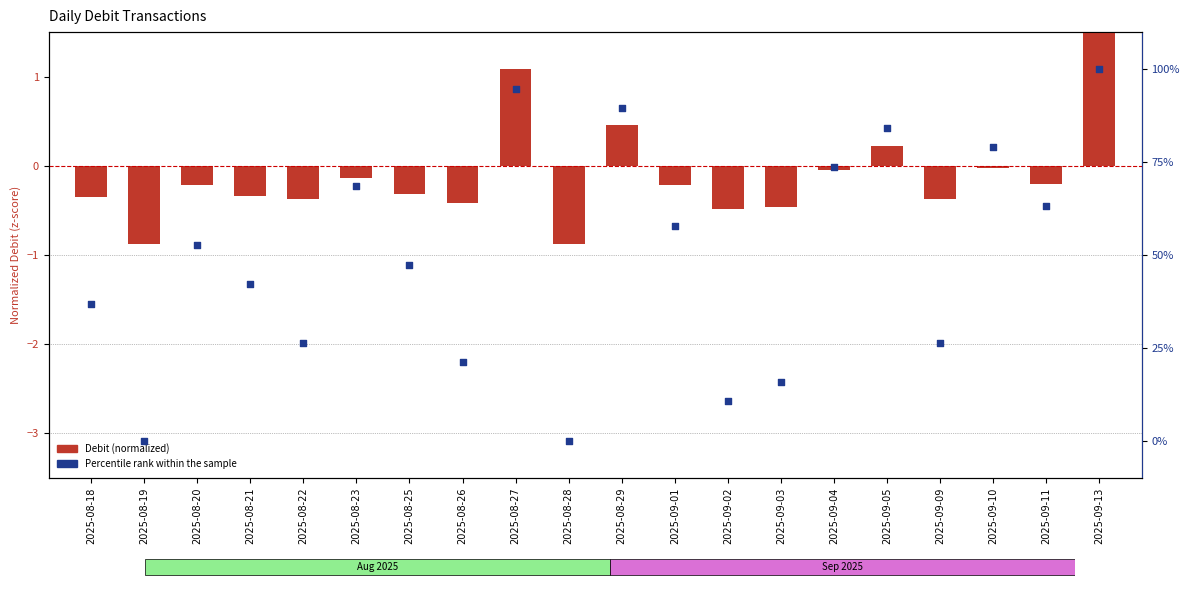

At which category is the sum across all series the highest?

2025-09-13